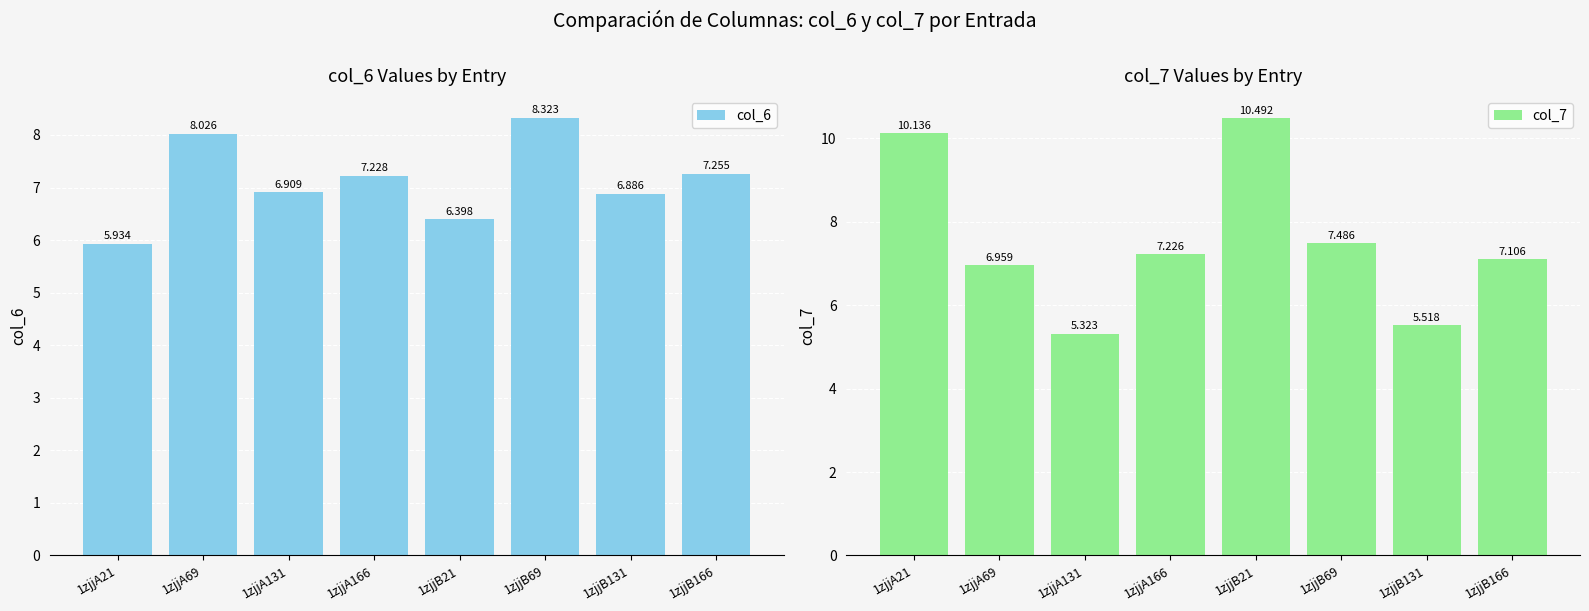

Which series has the largest range (max minus min)?

col_7